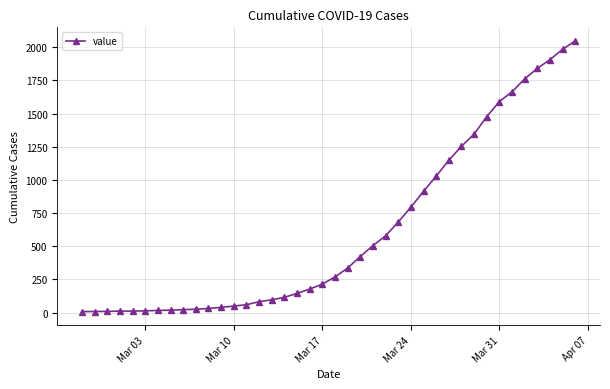

What is the sum of all values?

24712